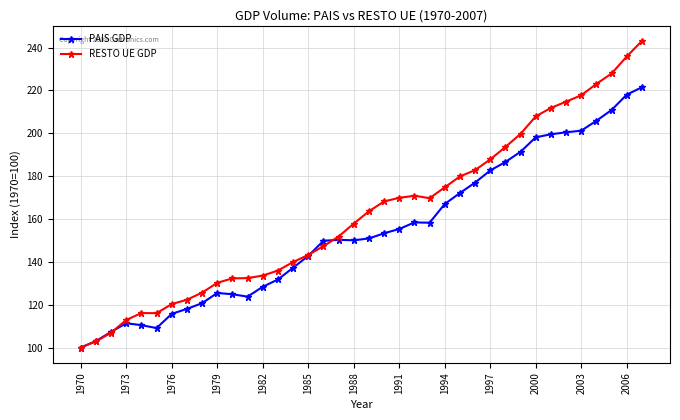

True or false: PAIS GDP has more than 0 interior local peaks.

True